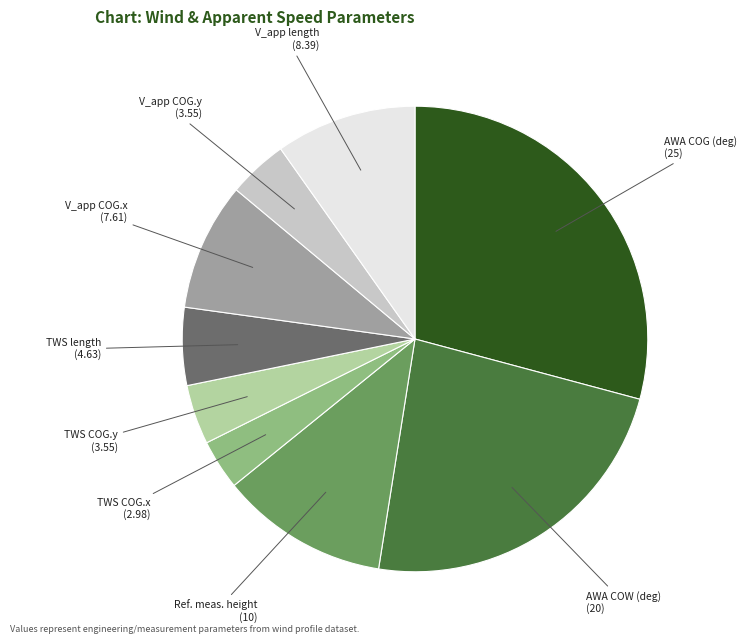

What is the smallest slice in the pie chart?

TWS COG.x